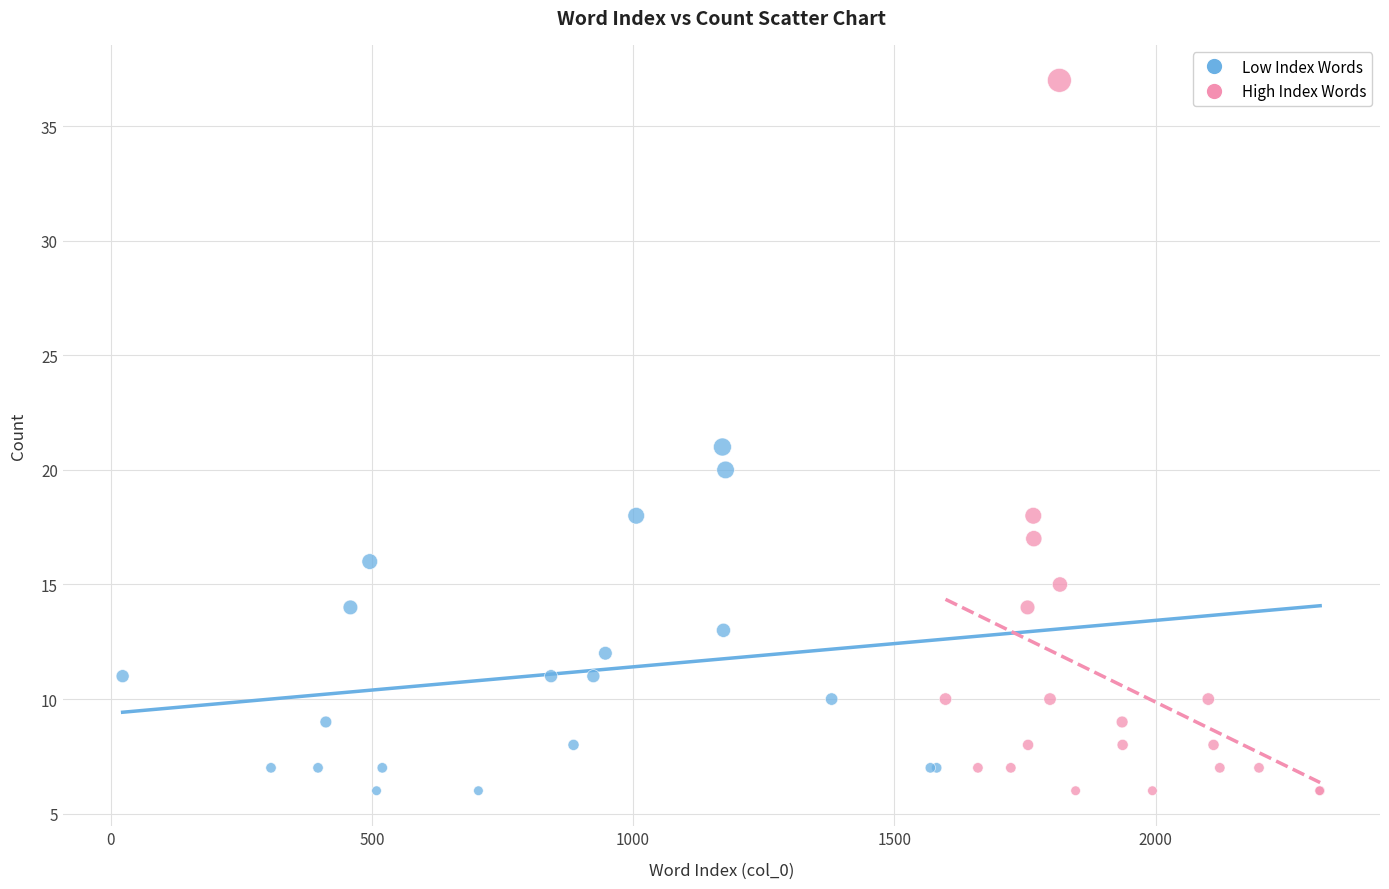

Which series contains the highest Y value?

High Index Words